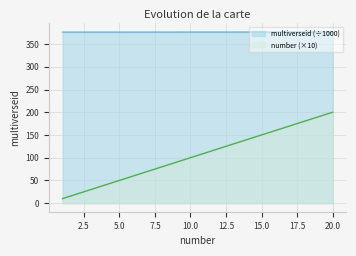

Count the number of data series in this chart.

2